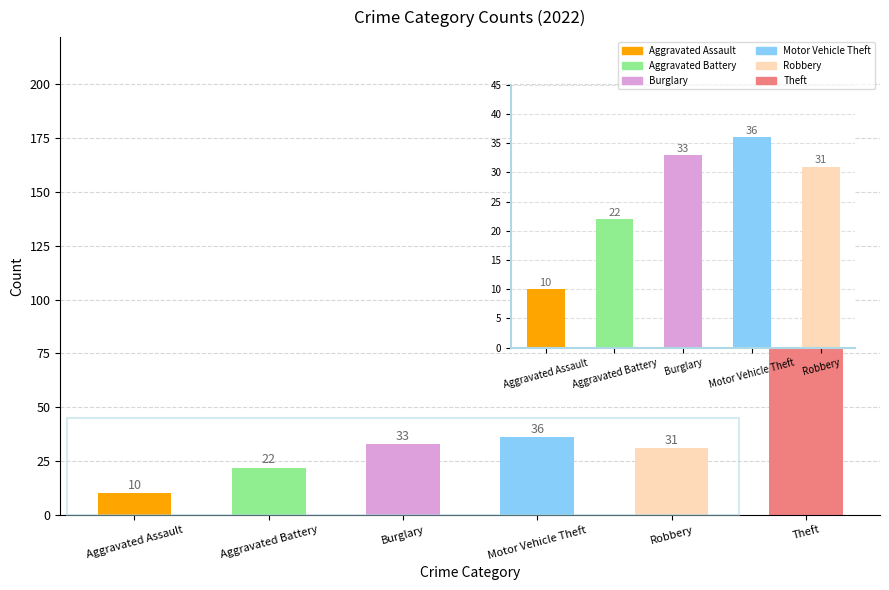

Is it true that the value at Burglary is 53?

False